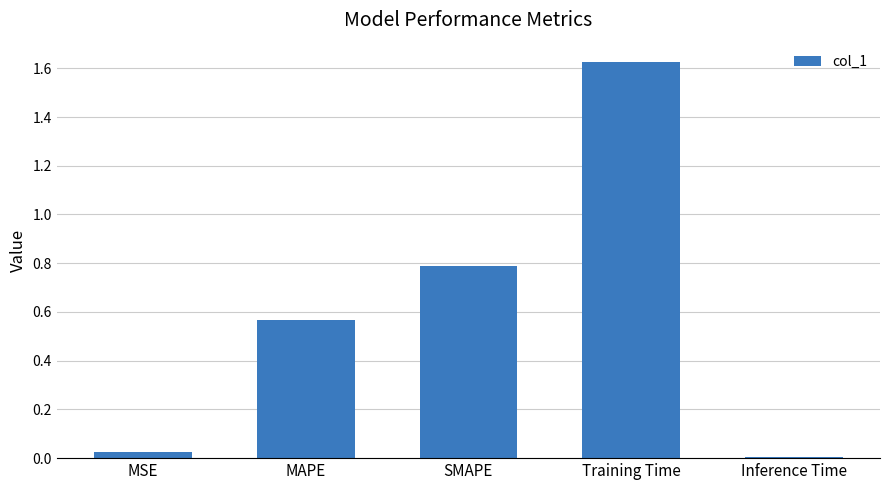

What is the difference between the second highest and minimum values?

0.8